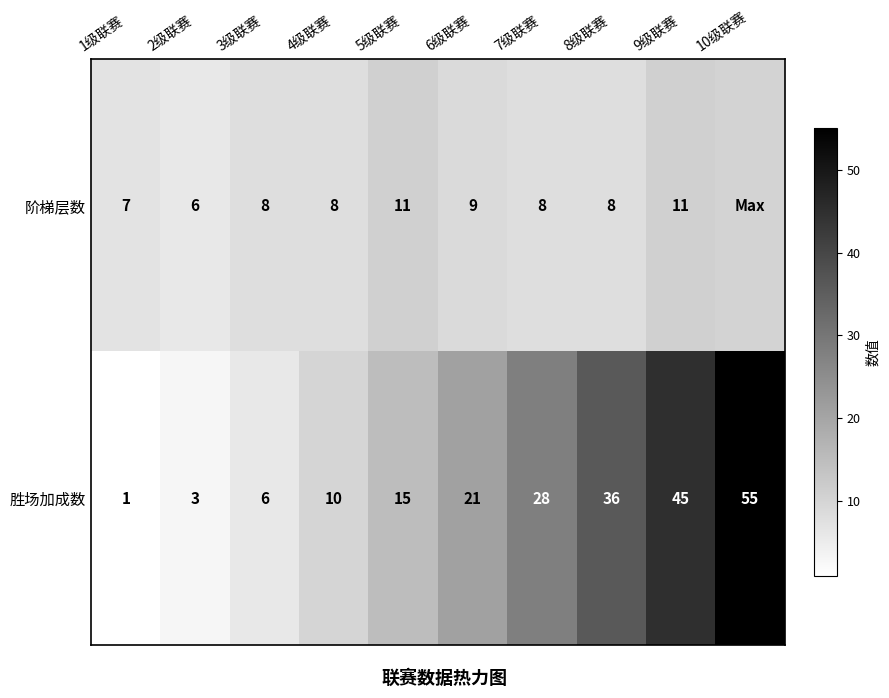

How many data points does each series have?

10